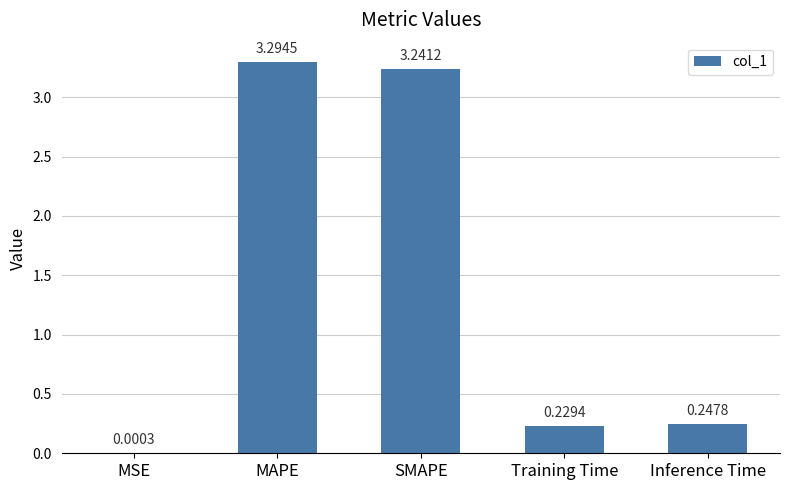

The value at Inference Time is 0.4. True or false?

False